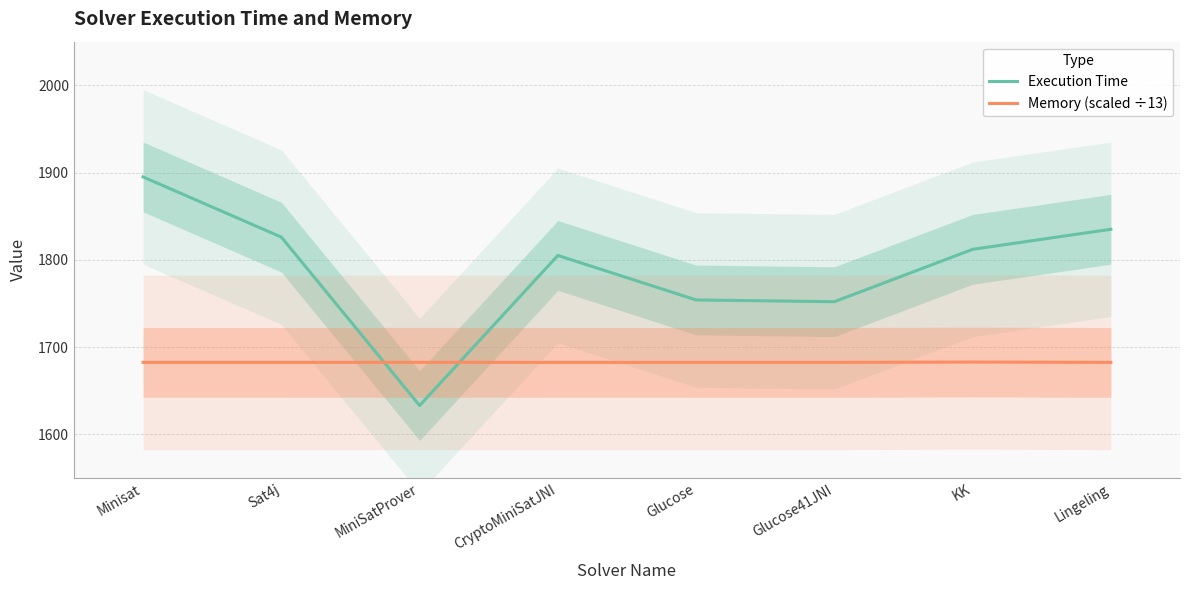

After their last crossing, which series has the higher values: Execution Time or Memory (scaled ÷13)?

Execution Time